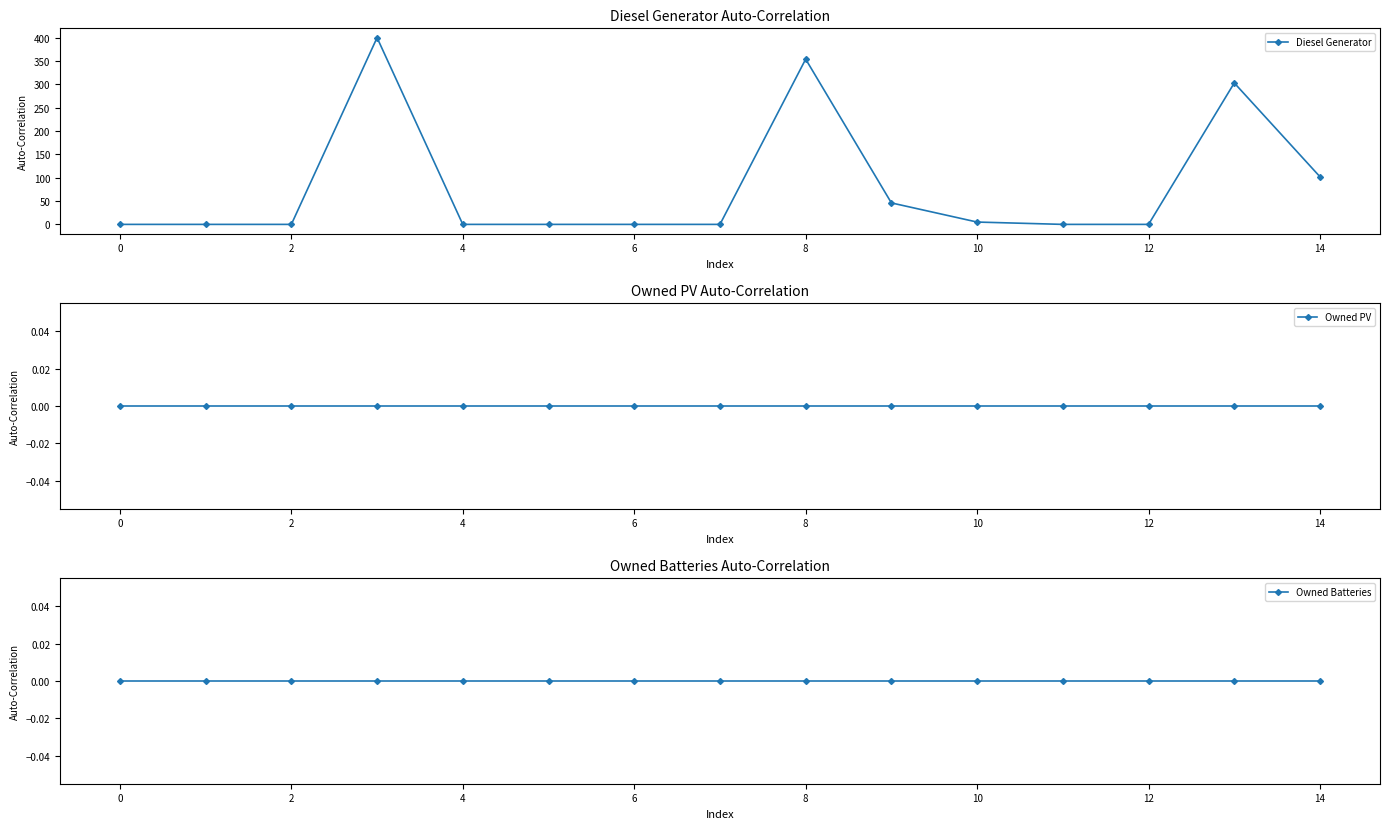

What is the maximum value for Diesel Generator?

400